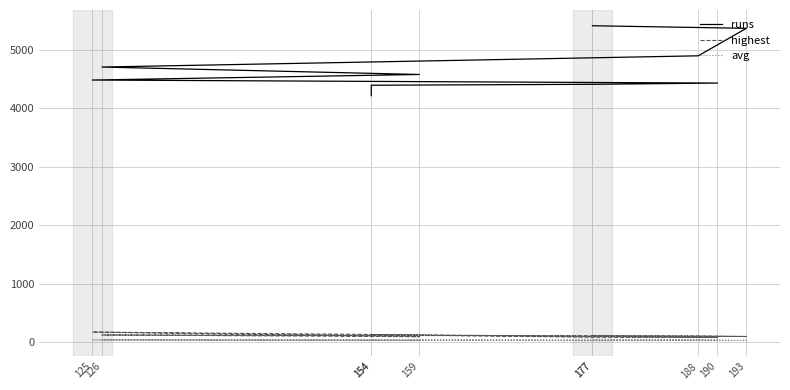

What is the spread (max minus min) of values at 125?

4442.9